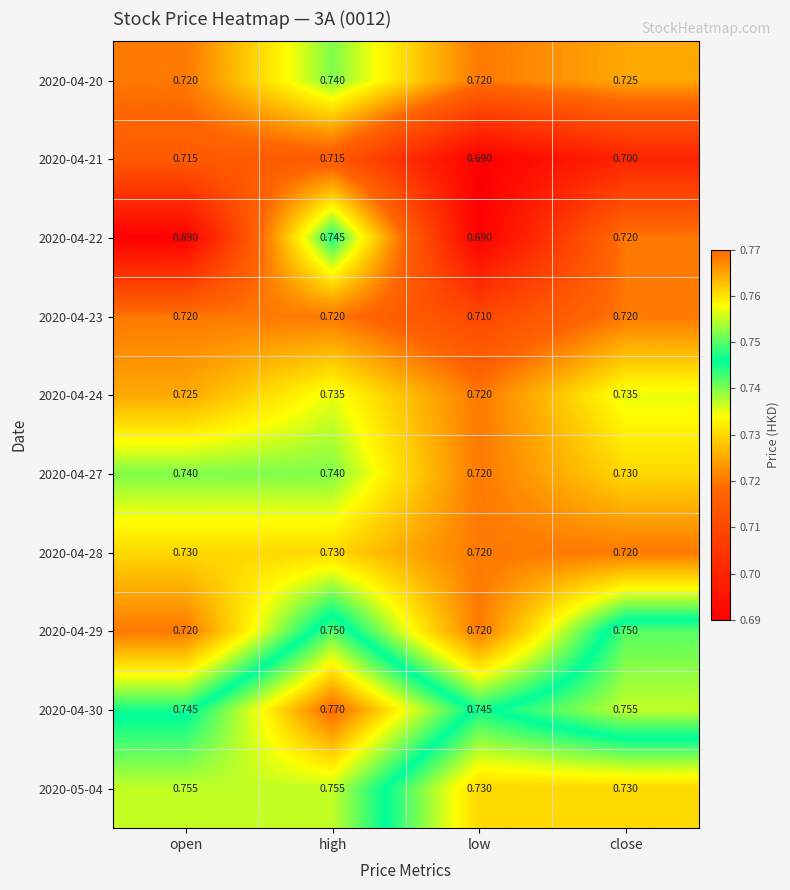

Which category has the lowest value in the 2020-04-23 series?

low